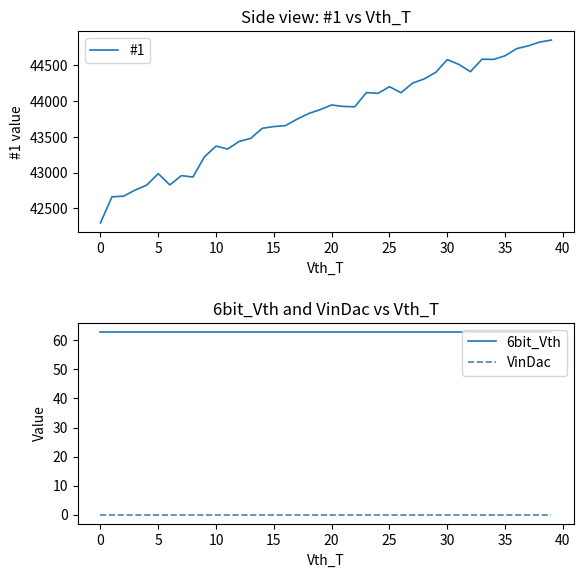

At 13, list the series in order from smallest to largest.

VinDac, 6bit_Vth, #1